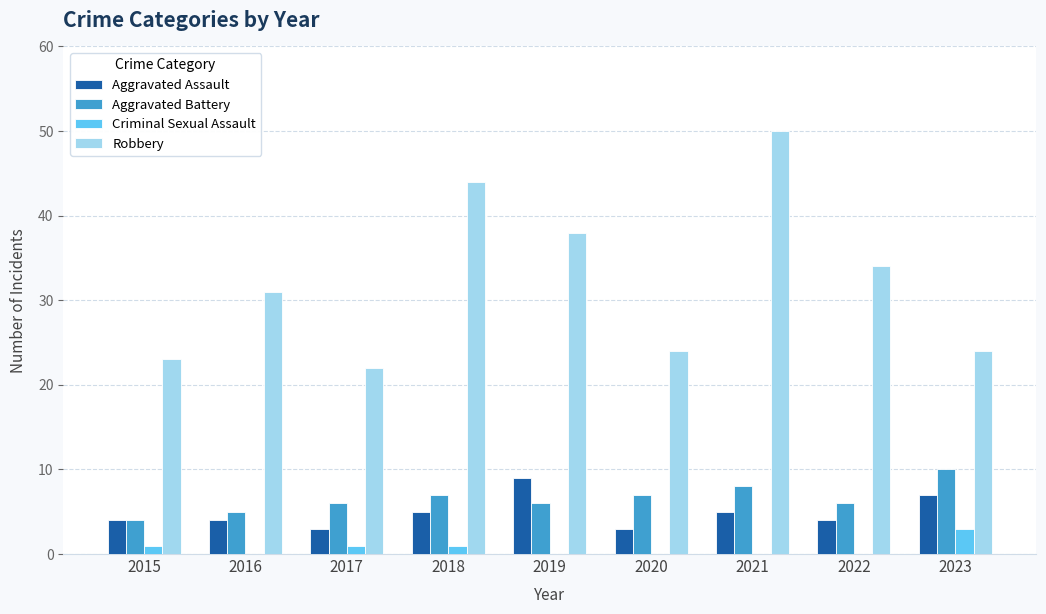

What is the sum of all Aggravated Battery values?

59